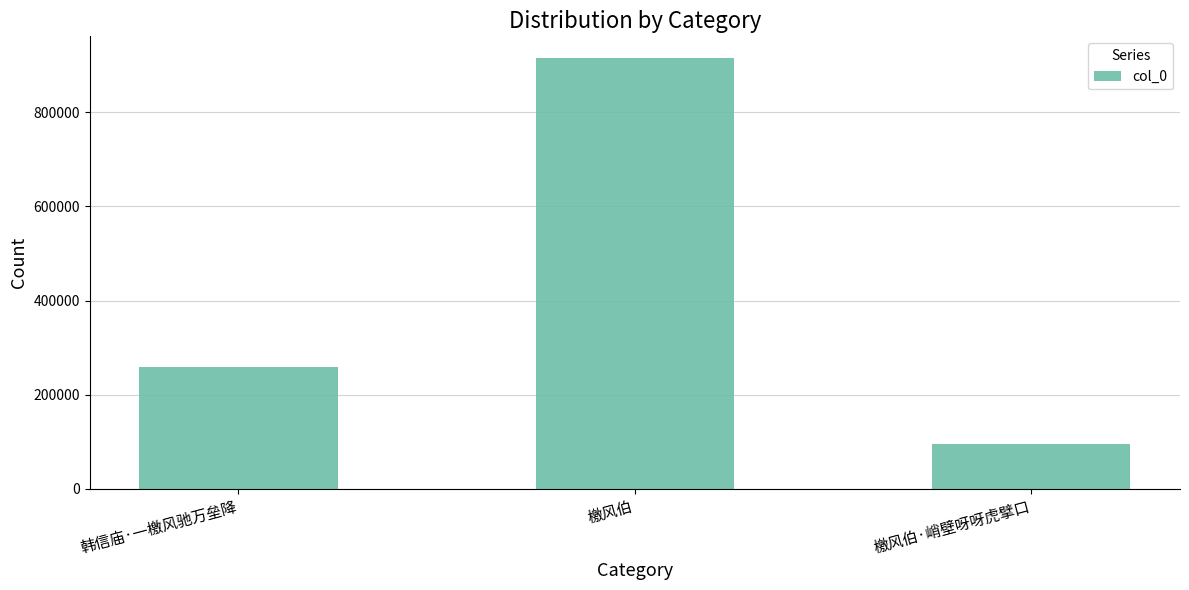

What is the change in value from 韩信庙·一檄风驰万垒降 to 檄风伯?

+657395